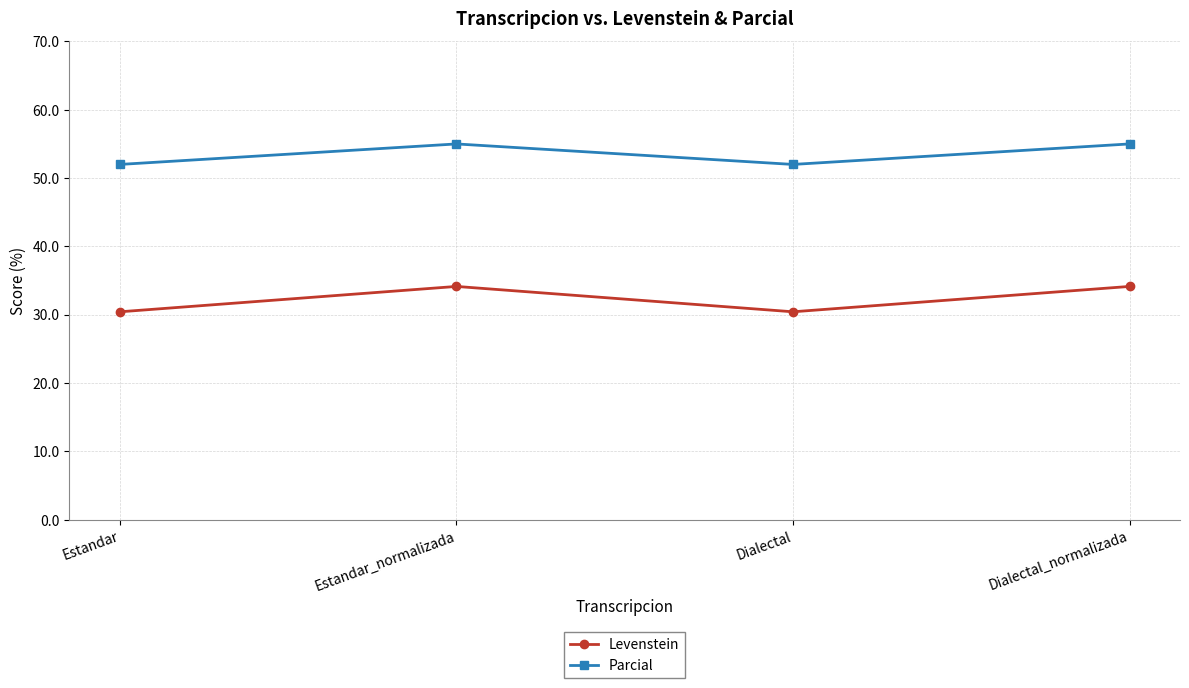

Which series has the largest total across all categories?

Parcial